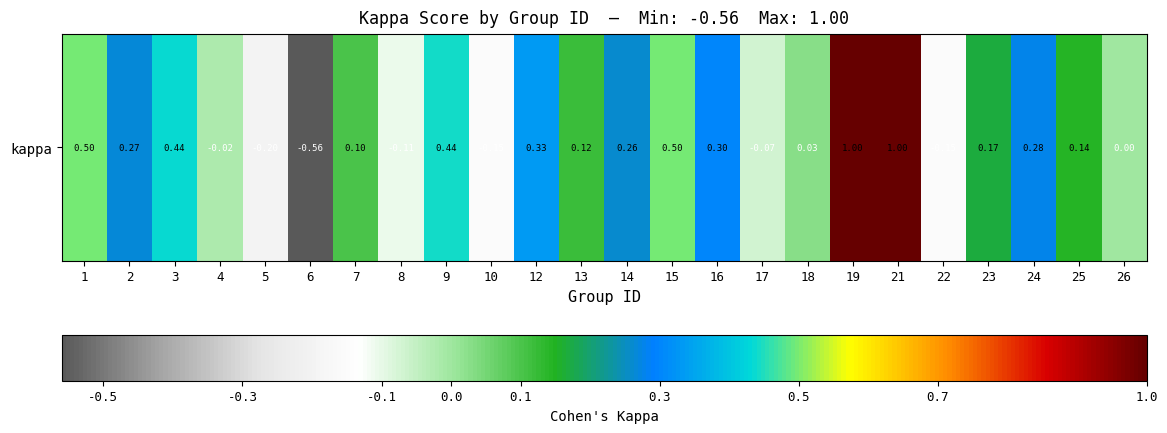

How many values are below zero?

7